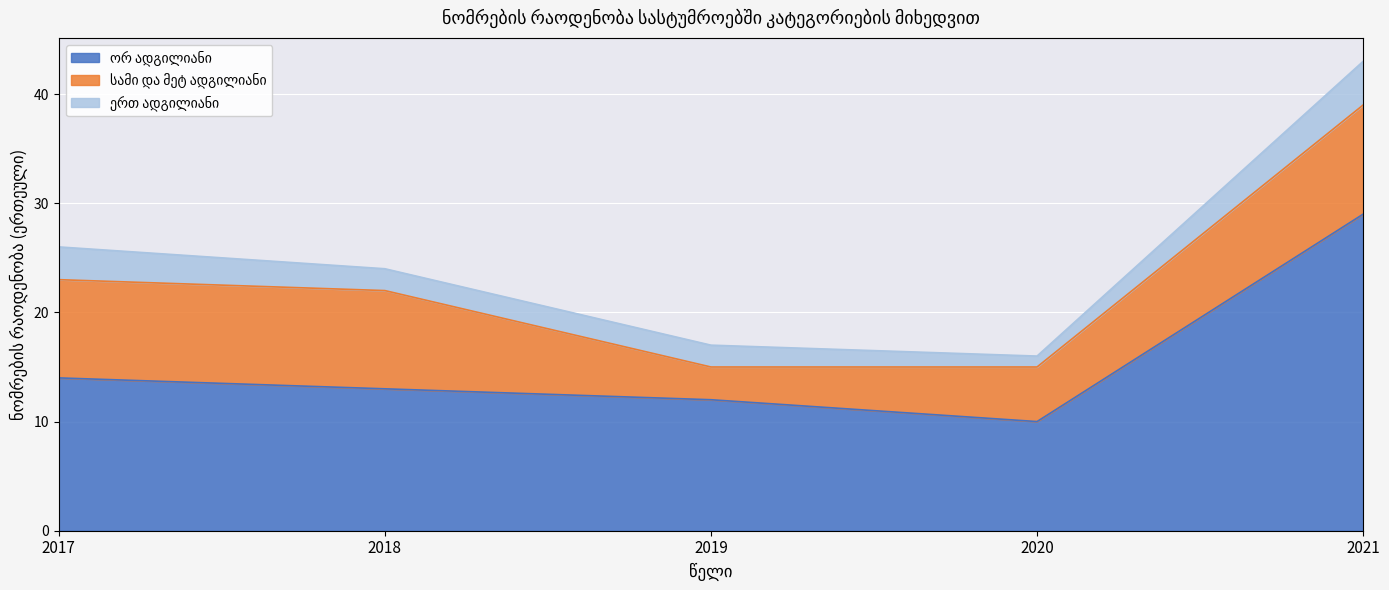

Reading left to right, list all the values displayed in this chart.

ორ ადგილიანი: 2017=14	2018=13	2019=12	2020=10	2021=29
სამი და მეტ ადგილიანი: 2017=9	2018=9	2019=3	2020=5	2021=10
ერთ ადგილიანი: 2017=3	2018=2	2019=2	2020=1	2021=4